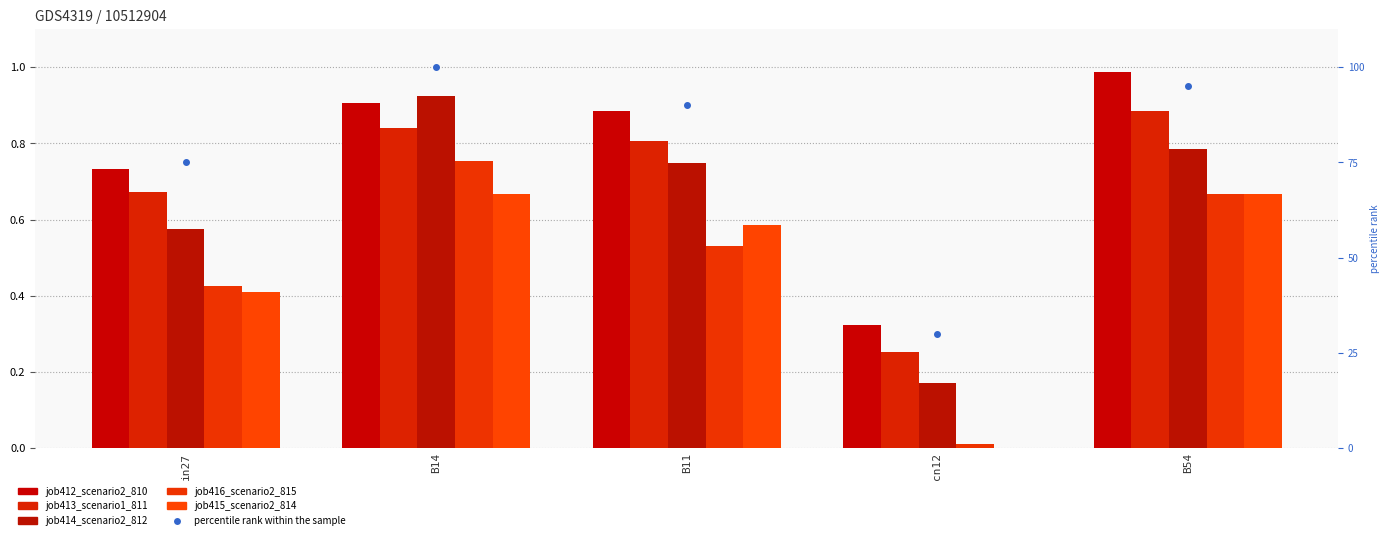

List the series in order of their peak value, highest first.

percentile rank within the sample, job412_scenario2_810, job414_scenario2_812, job413_scenario1_811, job416_scenario2_815, job415_scenario2_814